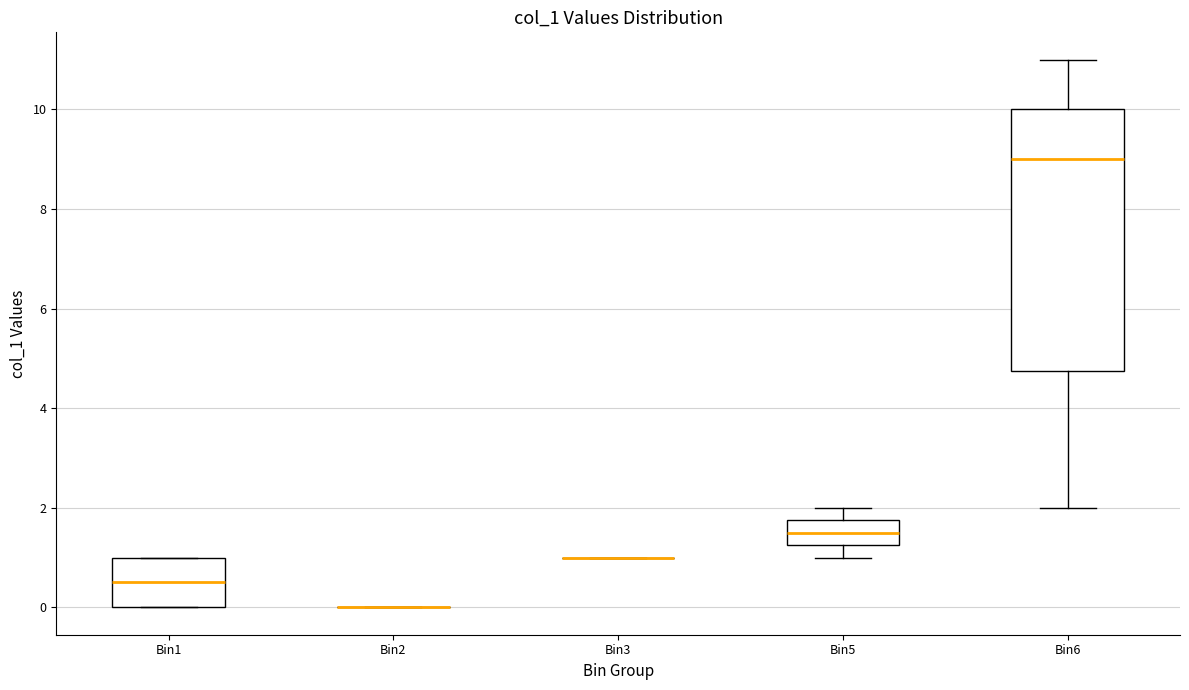

Reading left to right, read every box against the y-axis: the position of its median line, the range the box covers, and the ends of its whiskers. The values are not printed on the chart, so give them approximately, as read against the axis.

Bin1: median 0.6, box 0.0 to 1.0, whiskers 0.0 to 1.0
Bin2: box collapsed to a line at 0.0, whiskers 0.0 to 0.0
Bin3: box collapsed to a line at 1.0, whiskers 1.0 to 1.0
Bin5: median 1.6, box 1.2 to 1.8, whiskers 1.0 to 2.0
Bin6: median 9.0, box 4.8 to 10.0, whiskers 2.0 to 11.0